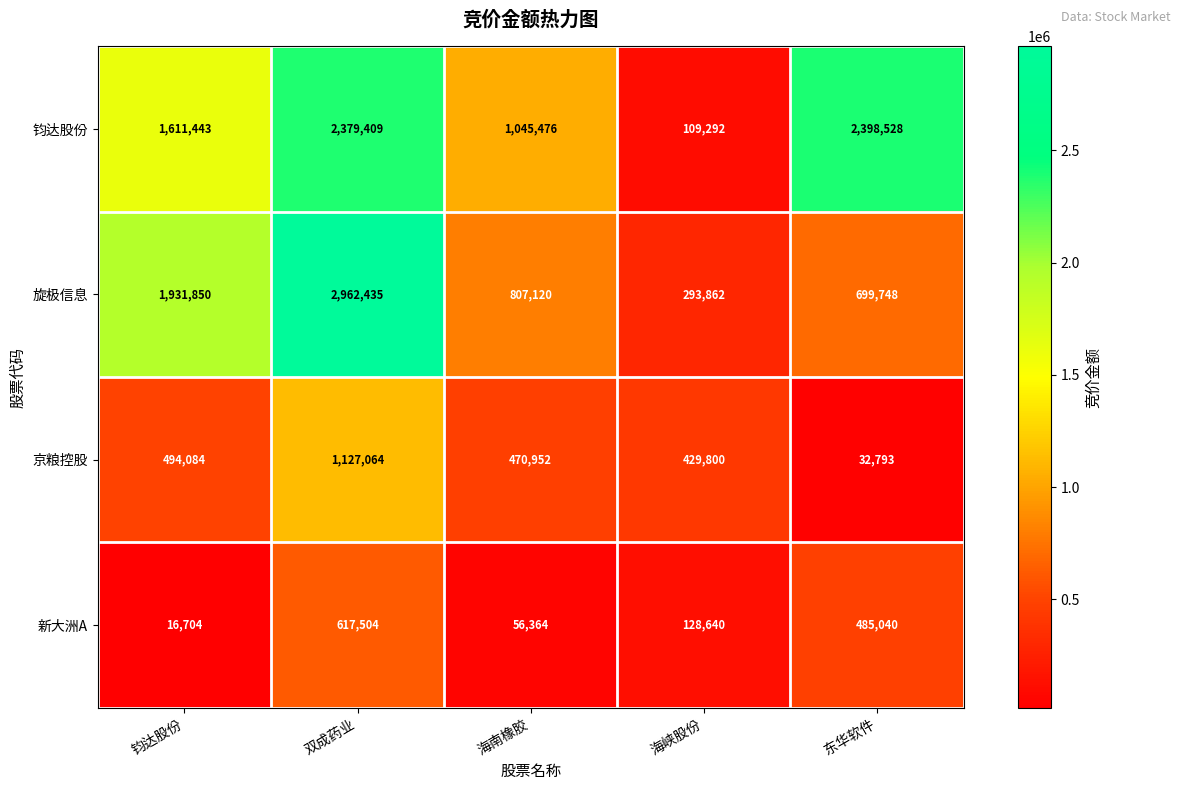

Which category has the lowest value in the 新大洲A series?

钧达股份